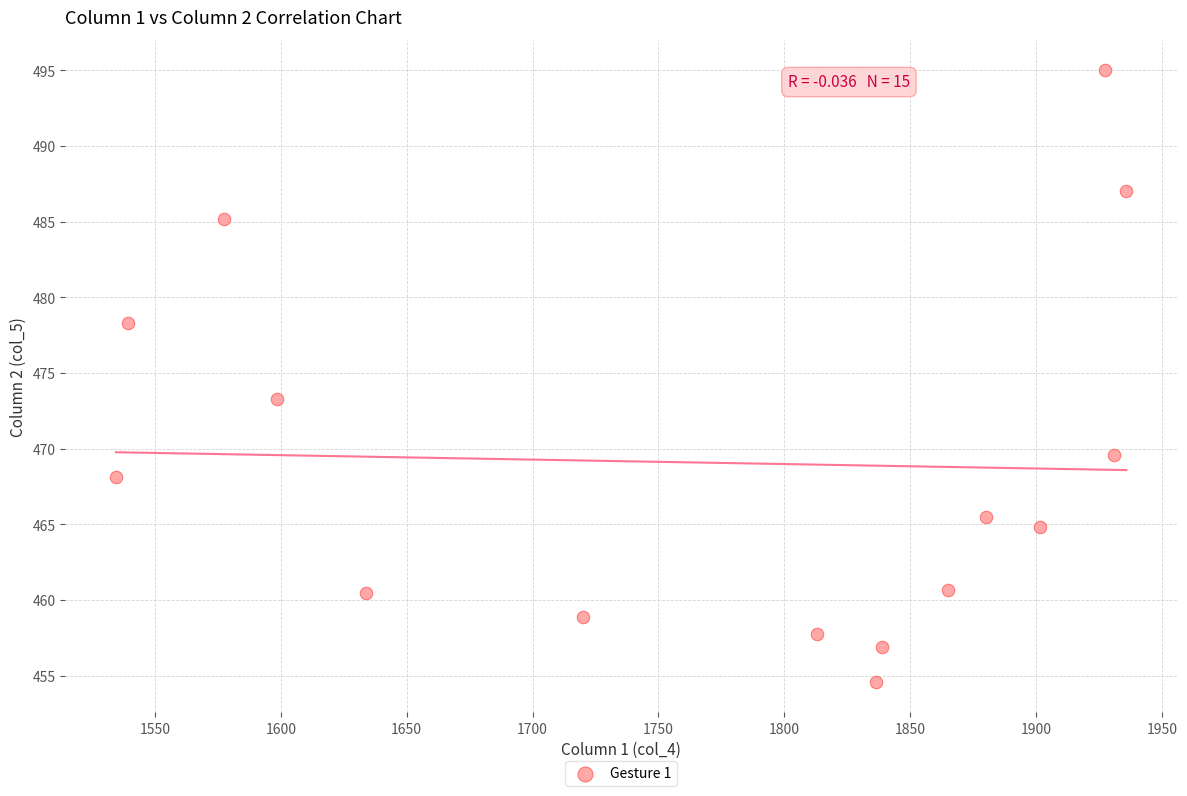

What is the range of X values (max minus min)?

401.3